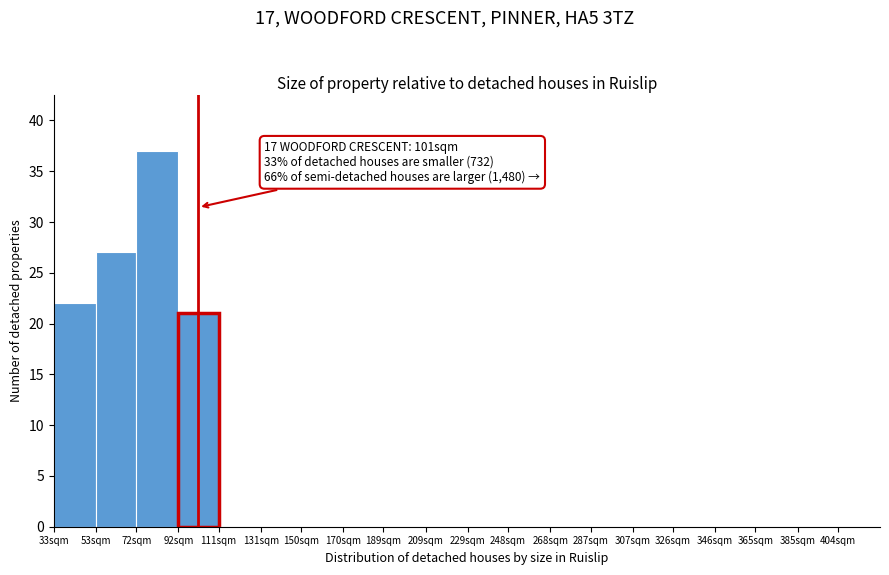

Reading right to left, extract all data points from this chart.

404sqm=0	385sqm=0	365sqm=0	346sqm=0	326sqm=0	307sqm=0	287sqm=0	268sqm=0	248sqm=0	229sqm=0	209sqm=0	189sqm=0	170sqm=0	150sqm=0	131sqm=0	111sqm=0	92sqm=21	72sqm=37	53sqm=27	33sqm=22